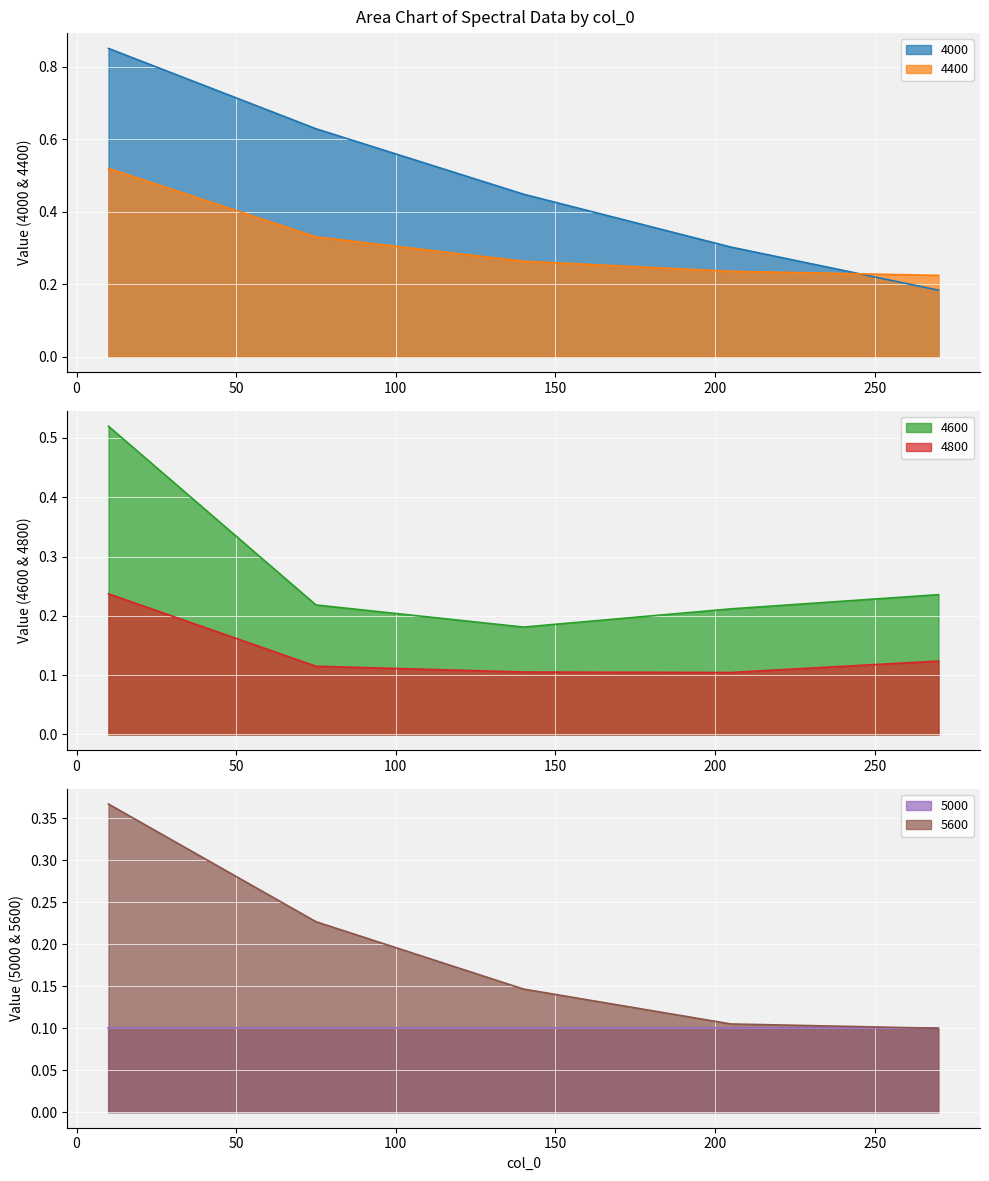

True or false: 4600 and 4400 cross at least once.

True